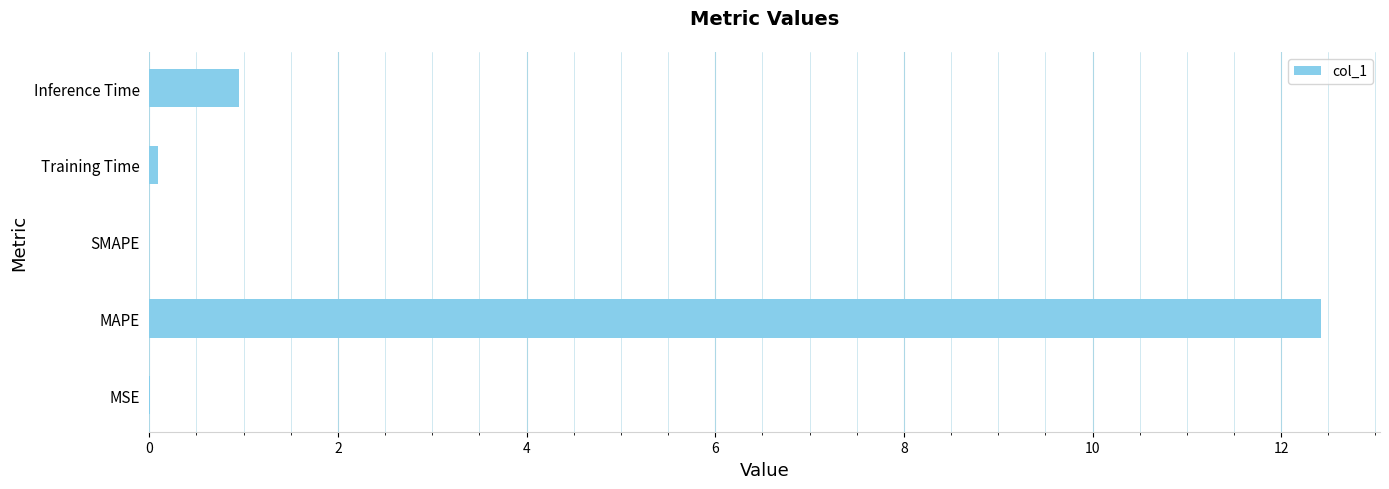

The value at MSE is 0.0. True or false?

True